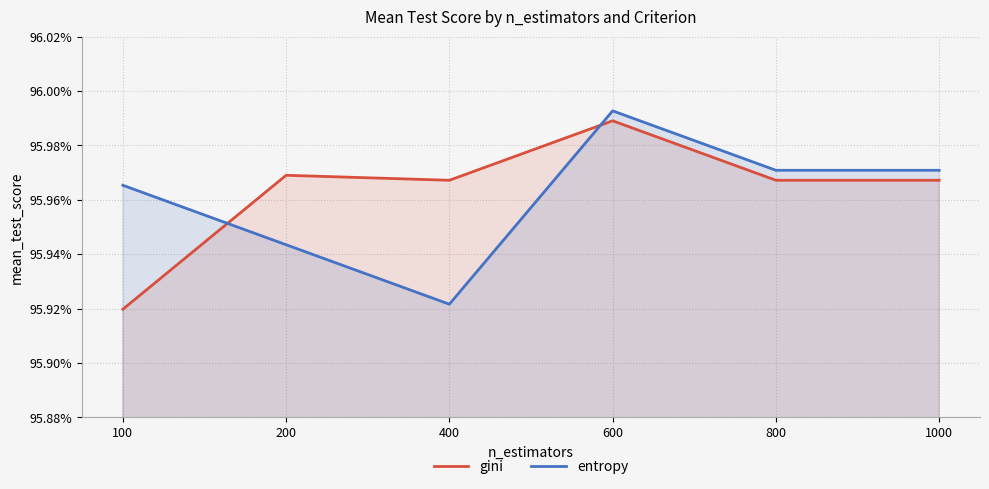

Between which two adjacent categories do entropy and gini first intersect?

100 and 200